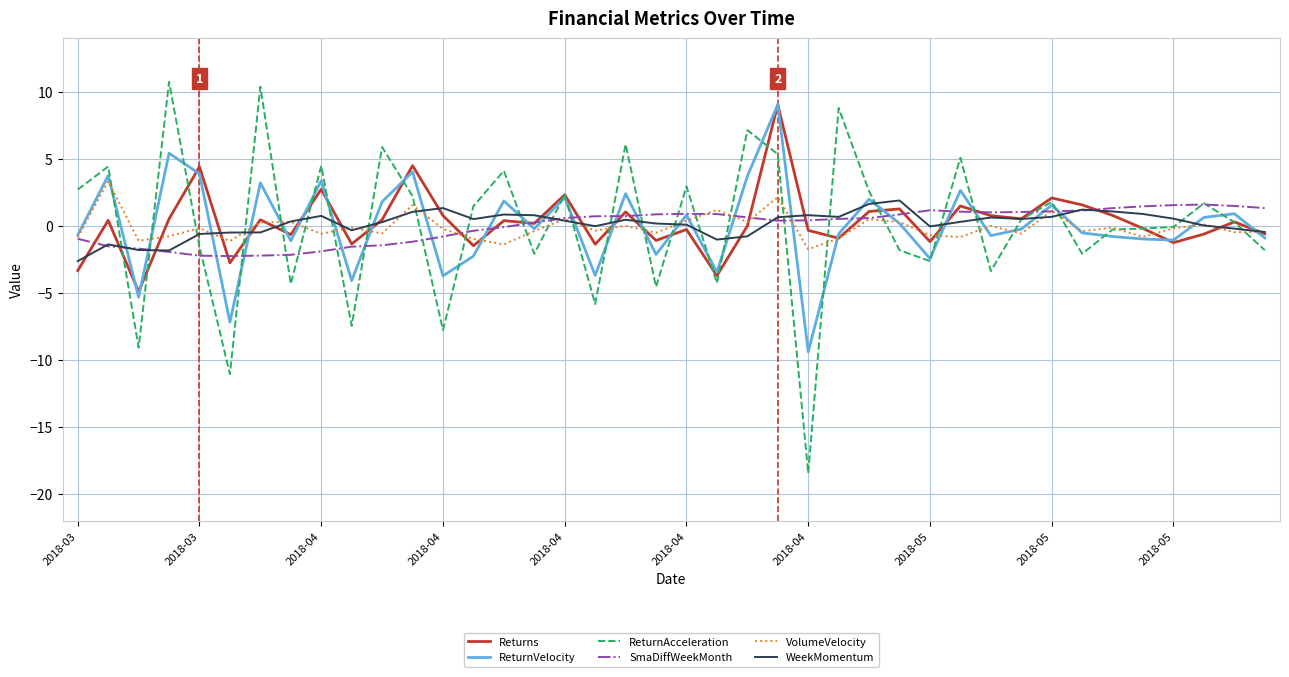

What is the smallest value displayed?

-18.4